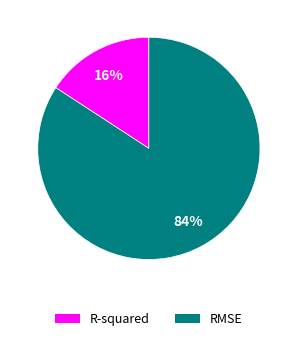

What is the largest slice in the pie chart?

RMSE